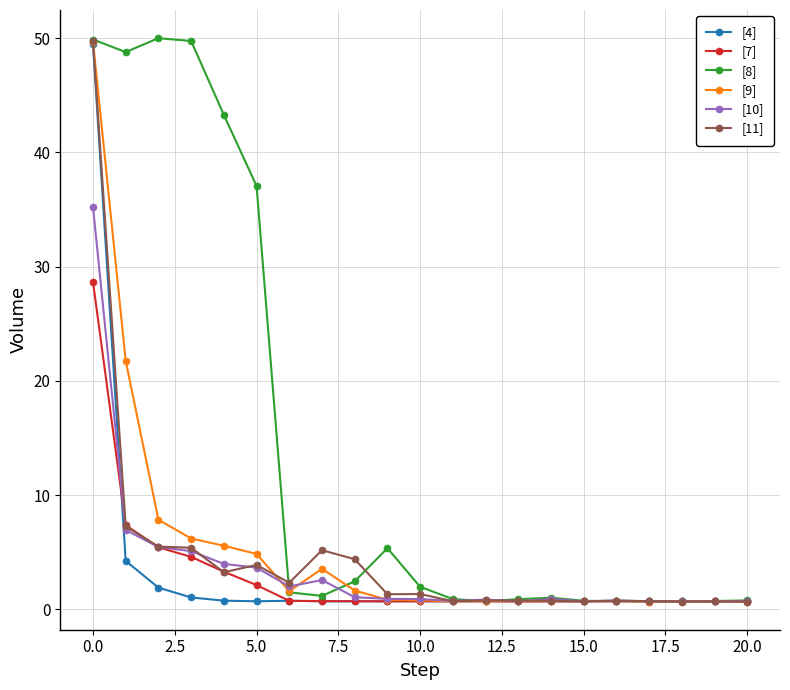

Does the chart have visible grid lines?

Yes